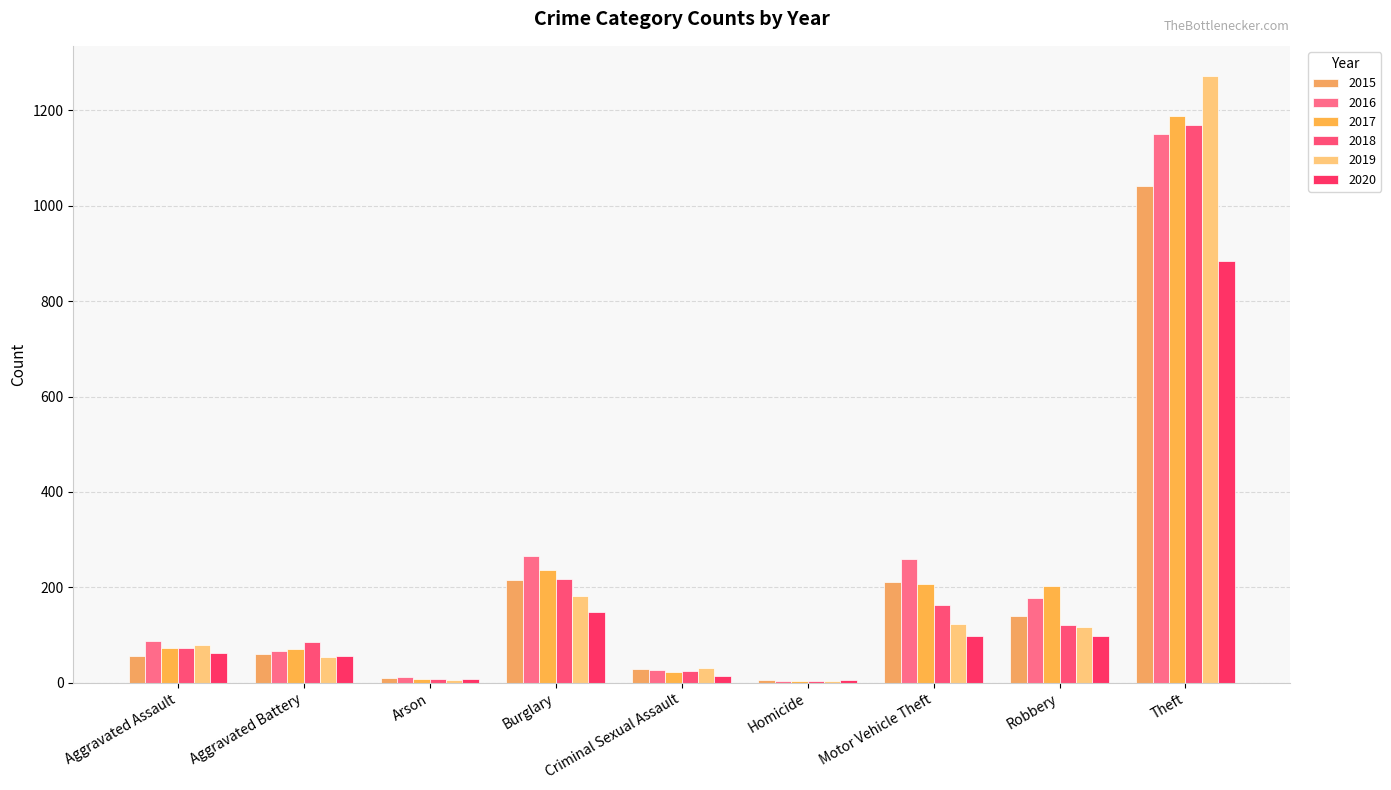

How many groups of bars are there?

9